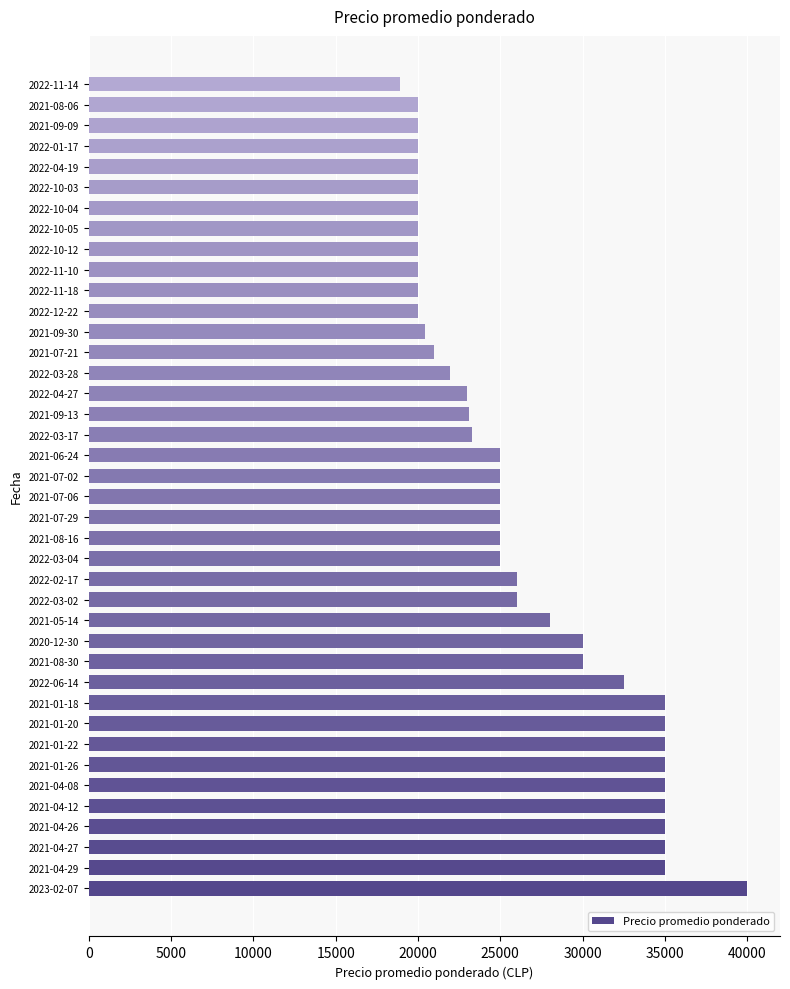

Are the bars grouped side by side (vs. stacked)?

No